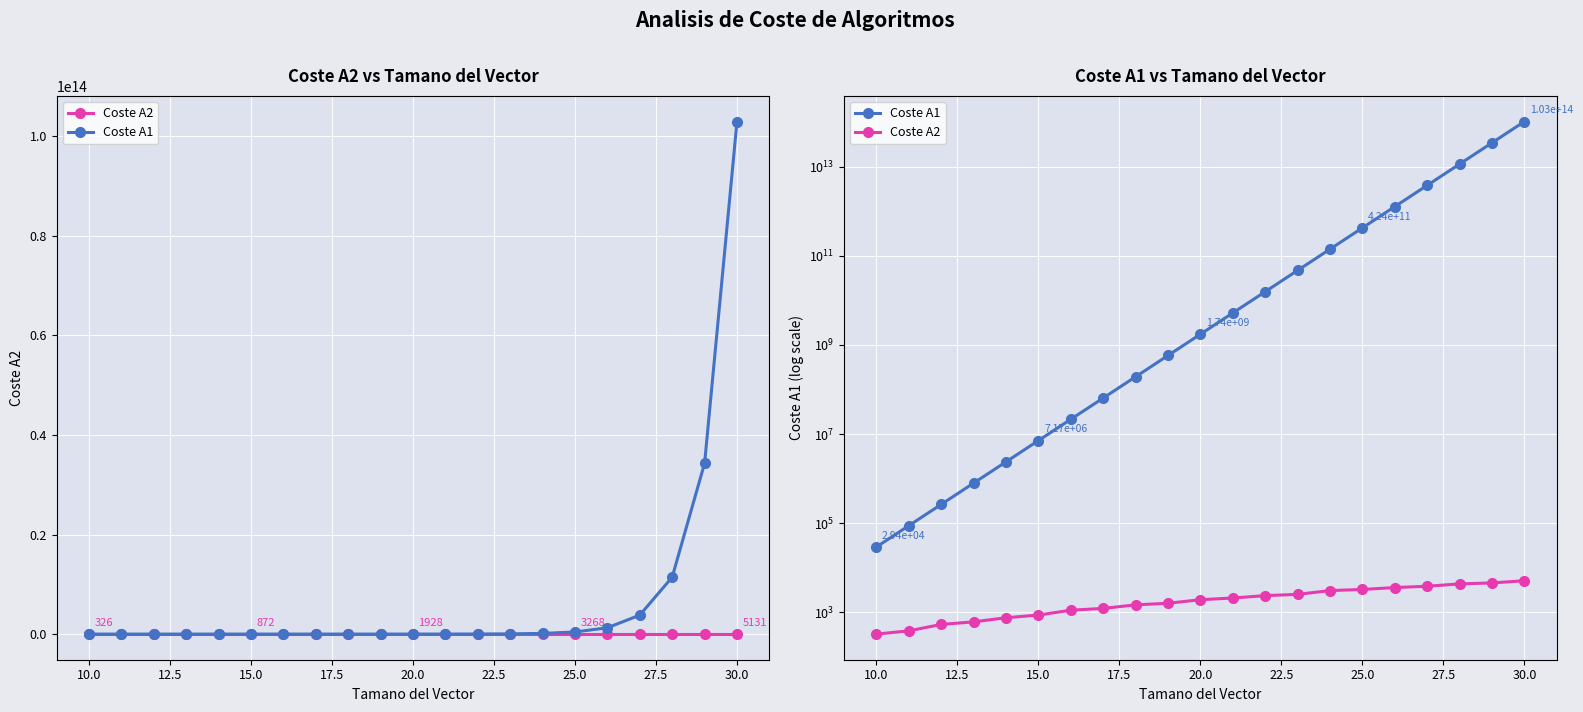

How many lines are shown in the chart?

2